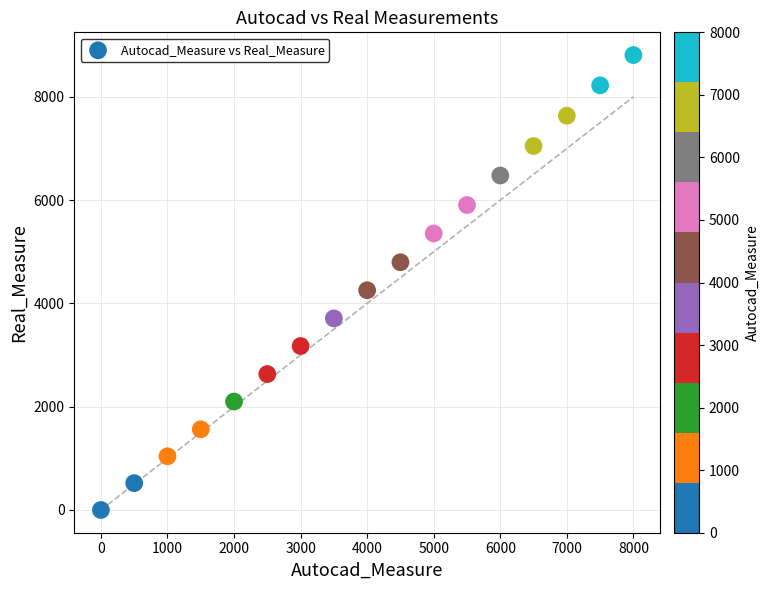

What is the range of Y values (max minus min)?

8809